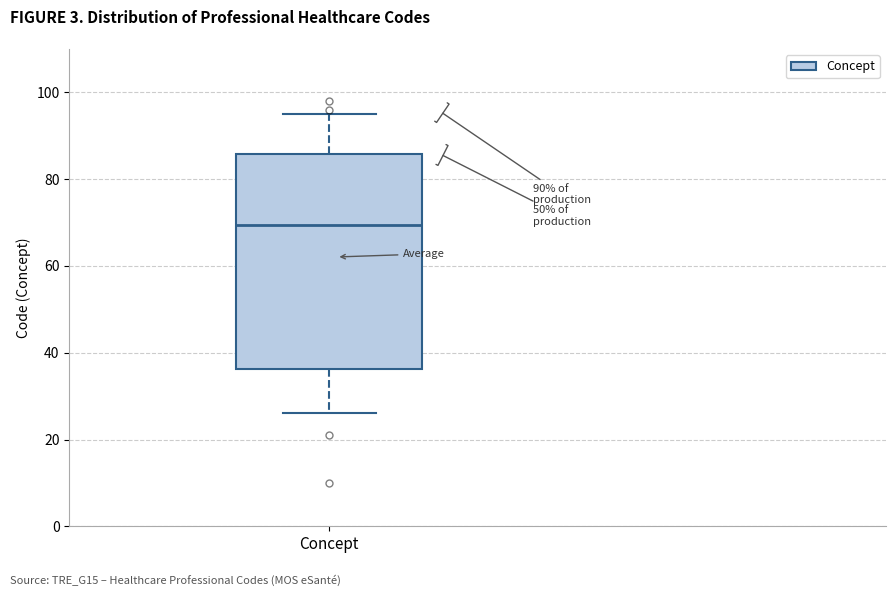

Where does the median line of the box for Concept sit on the y-axis? The values are not printed on the chart, so give them approximately, as read against the axis.

70